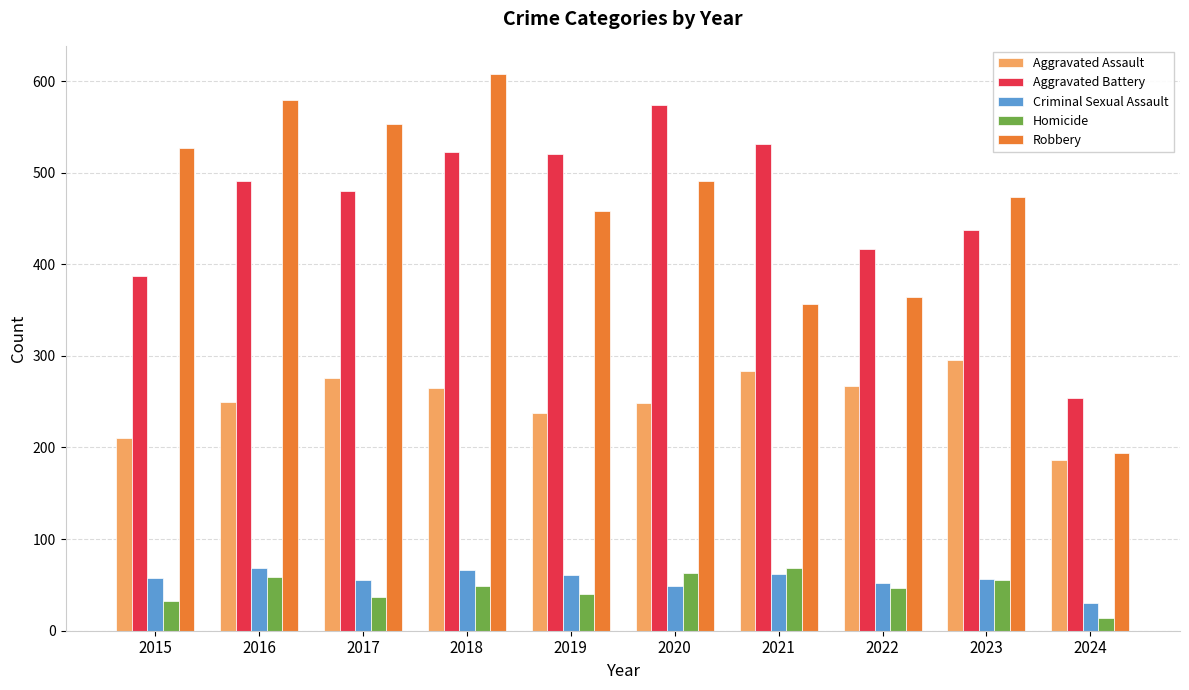

Between 2020 and 2023, which series saw the biggest shift?

Aggravated Battery